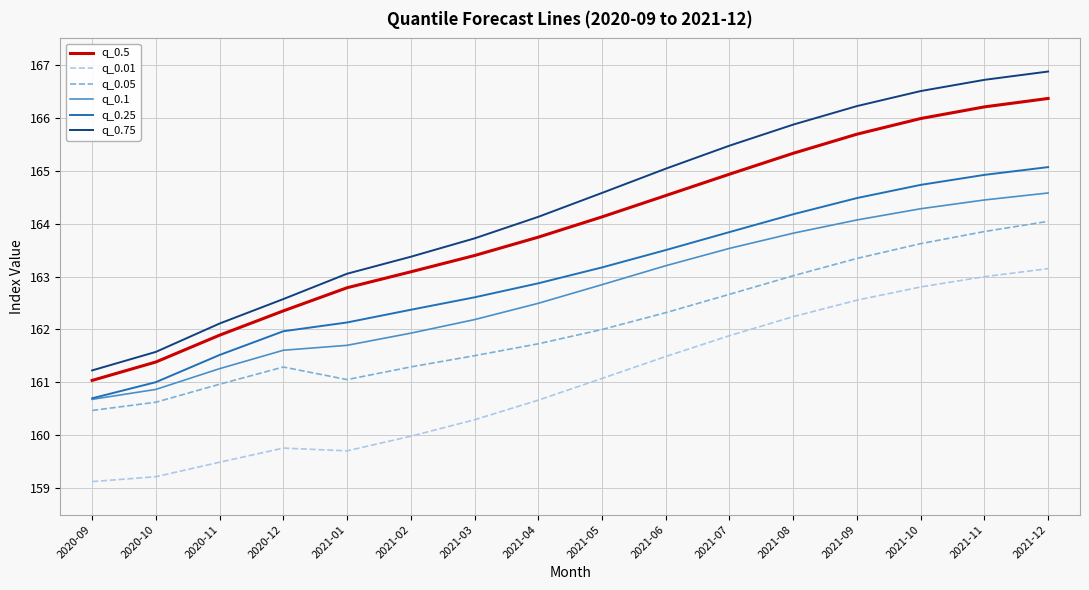

How many lines are shown in the chart?

6